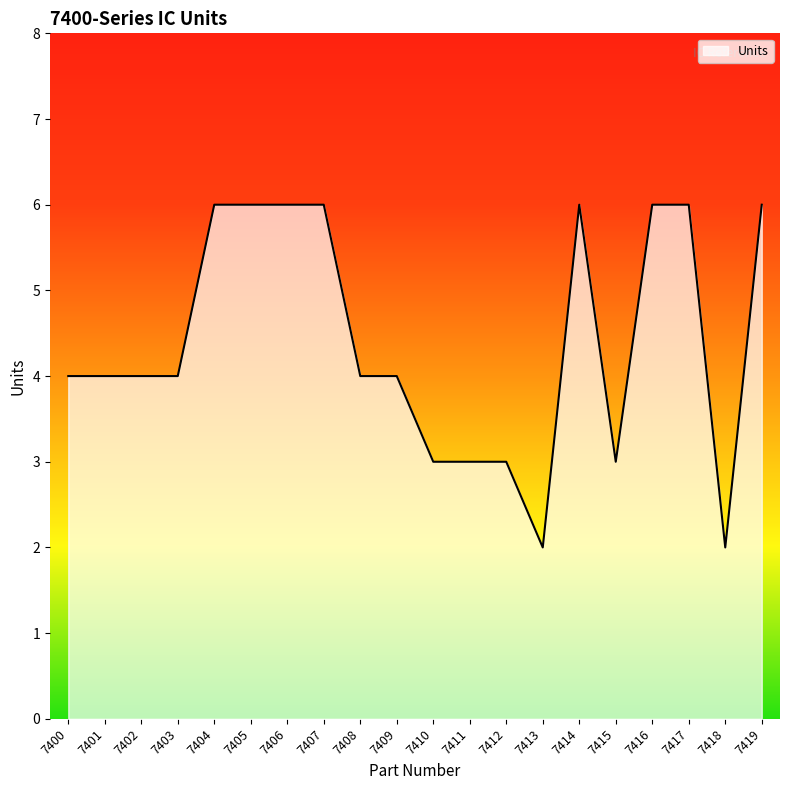

The value at 7409 is 3. True or false?

False